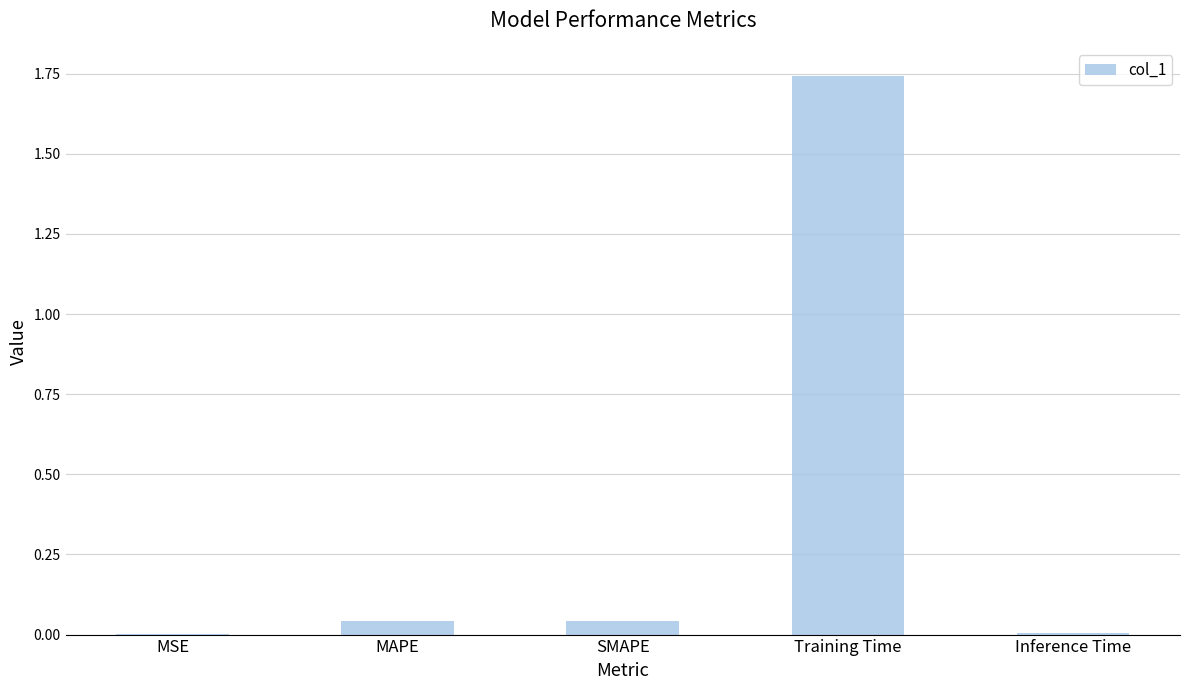

At which category does the chart reach its peak across all series?

Training Time